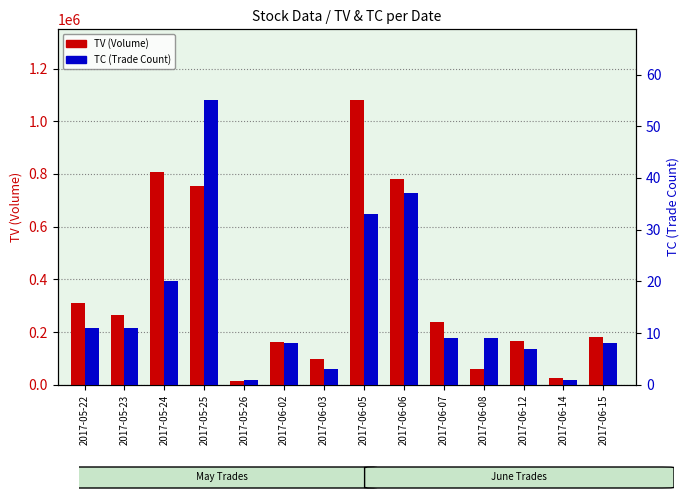

How many bars are there in total?

28